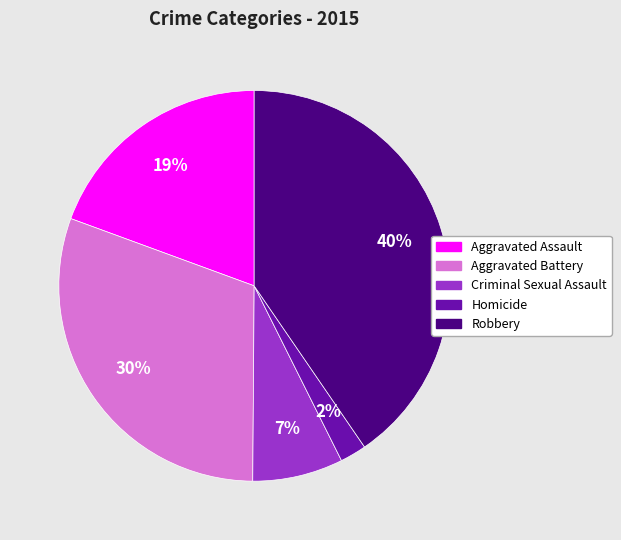

To the nearest percent, what percentage of the pie is Aggravated Assault?

19%